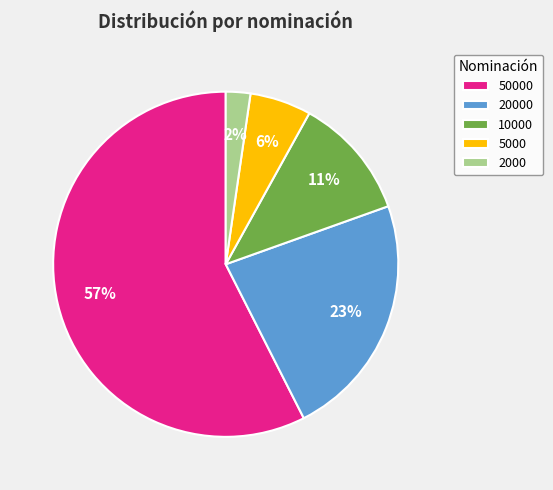

True or false: 2000 accounts for 2% of the total.

True